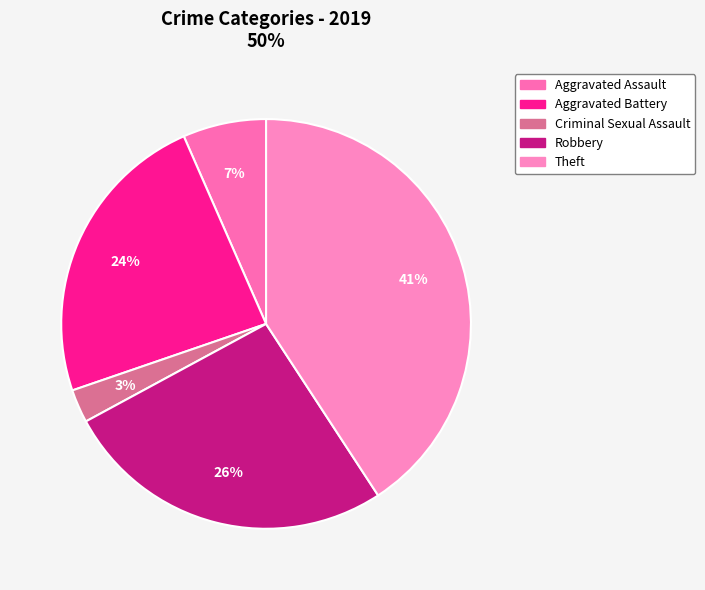

True or false: Aggravated Assault accounts for 7% of the total.

True